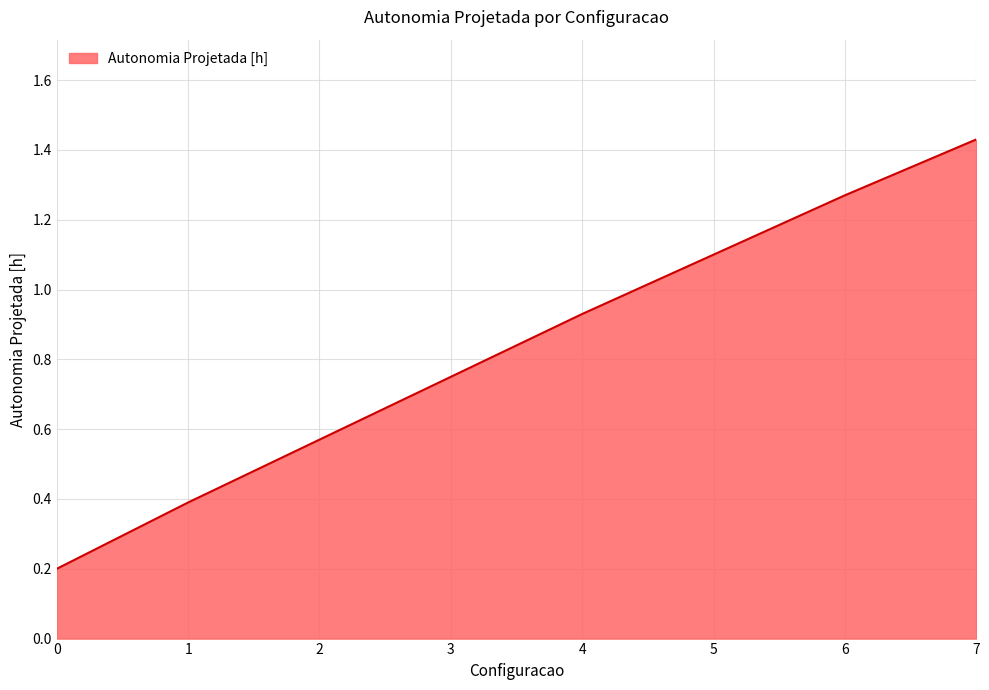

True or false: there are more than 1 points higher than both neighbors.

False